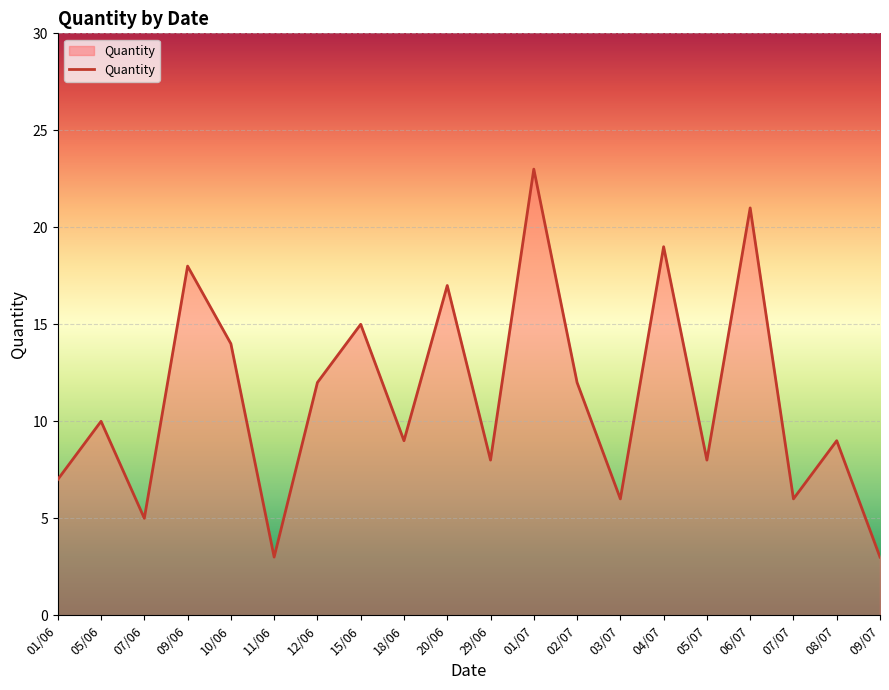

Is it true that the value at 09/07 is 3?

True